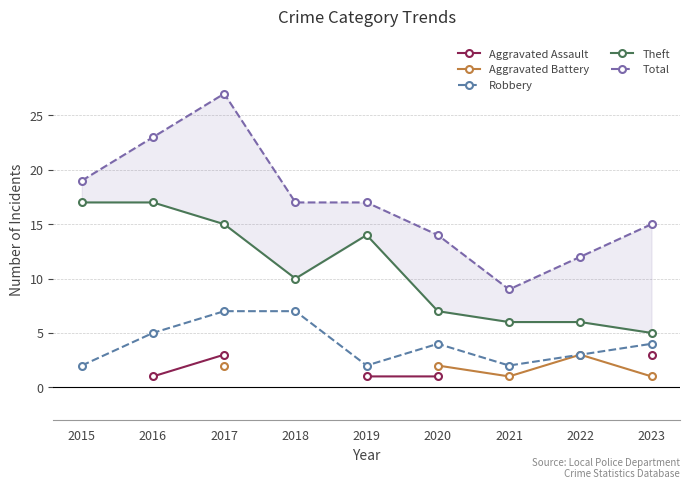

True or false: Total has more than 1 interior local peaks.

False